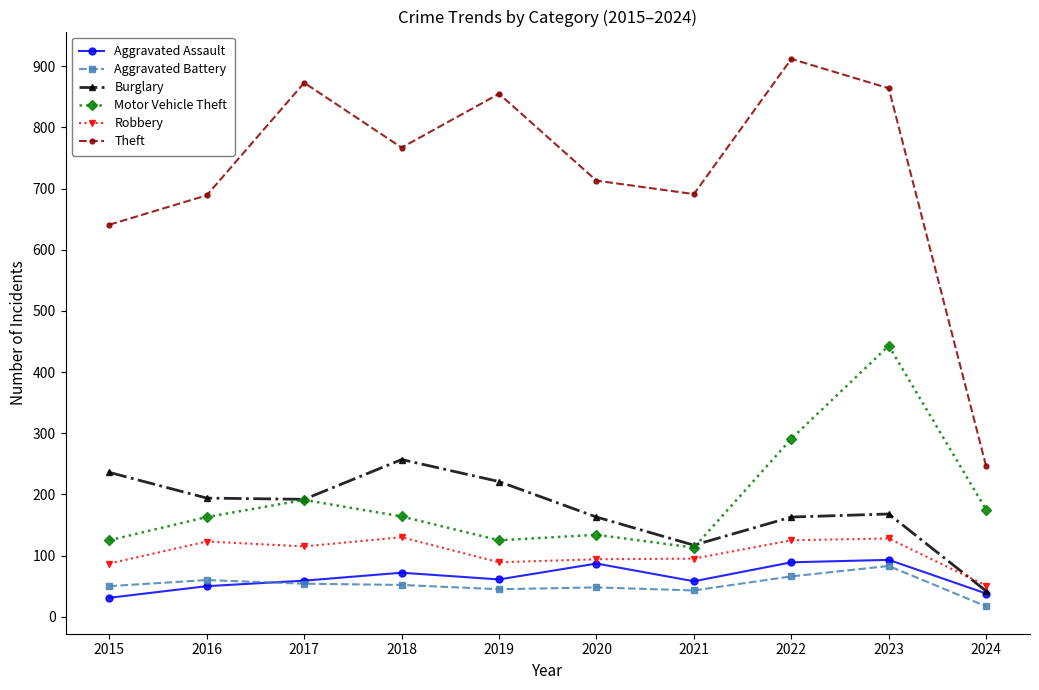

What is the approximate value of Robbery at 2020?

94